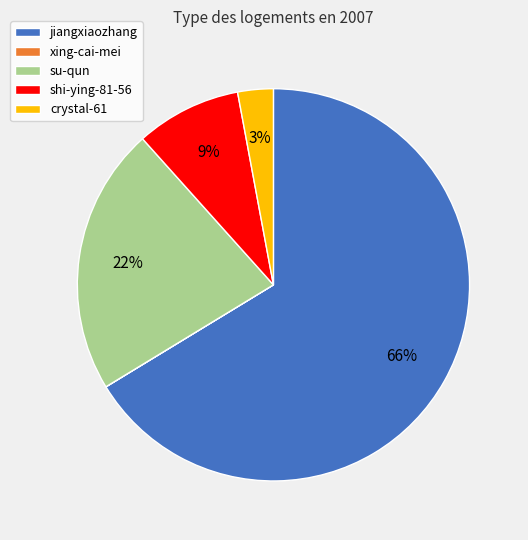

What is the ratio of the value at shi-ying-81-56 to the value at crystal-61?

3.0